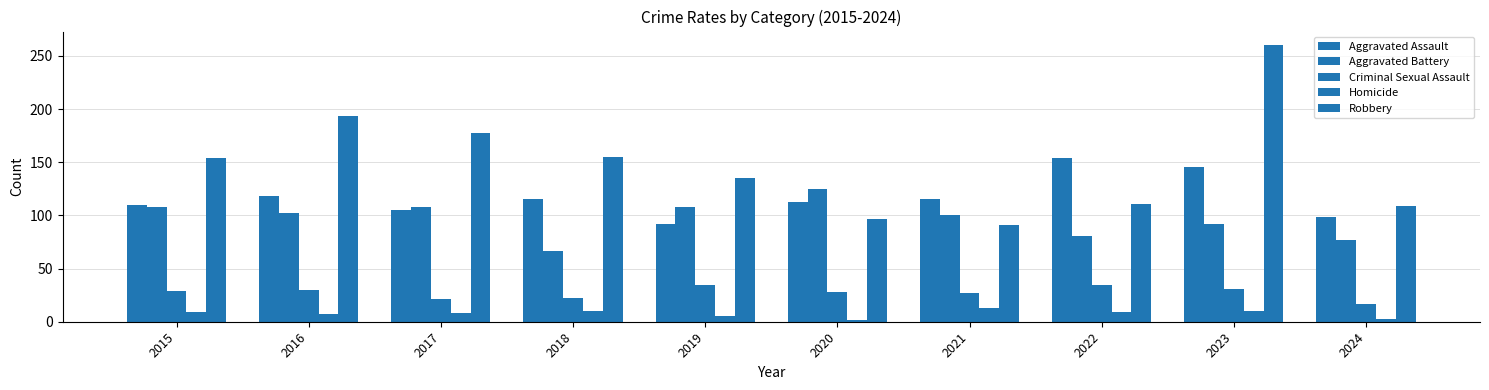

At which label does Robbery reach its peak?

2023